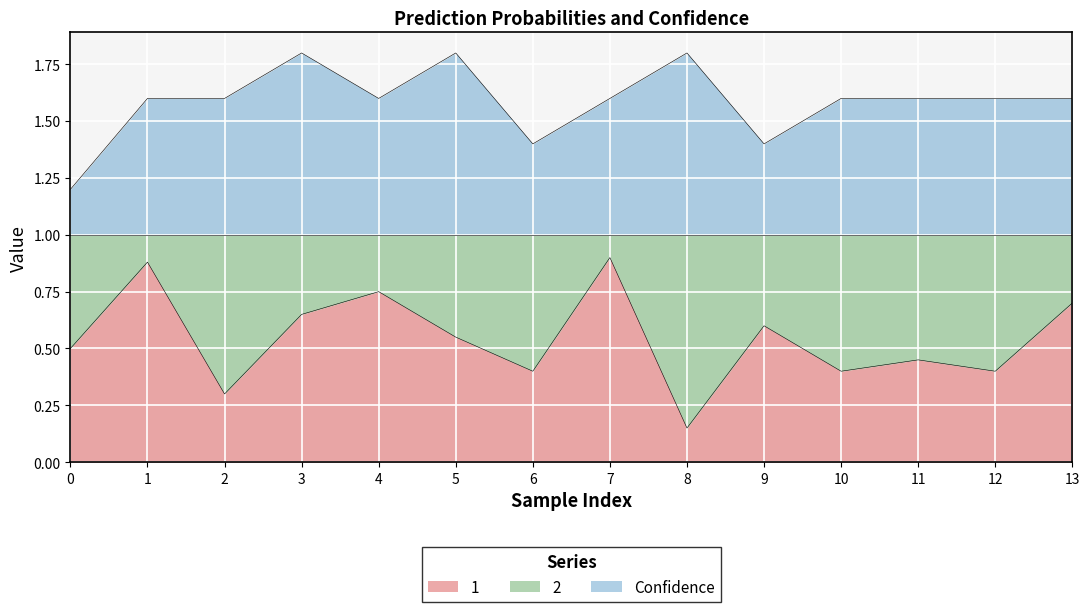

What is the value of the 1 point at the 4th from the left?

0.7